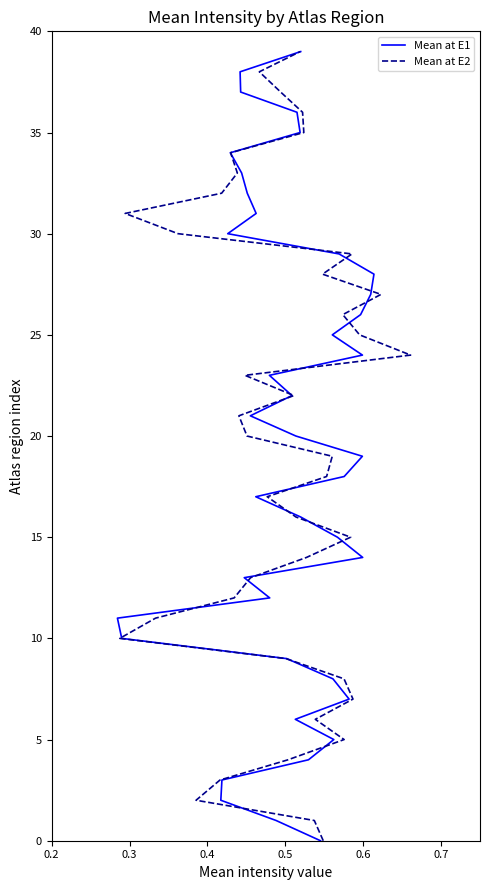

How many series are shown in this chart?

2